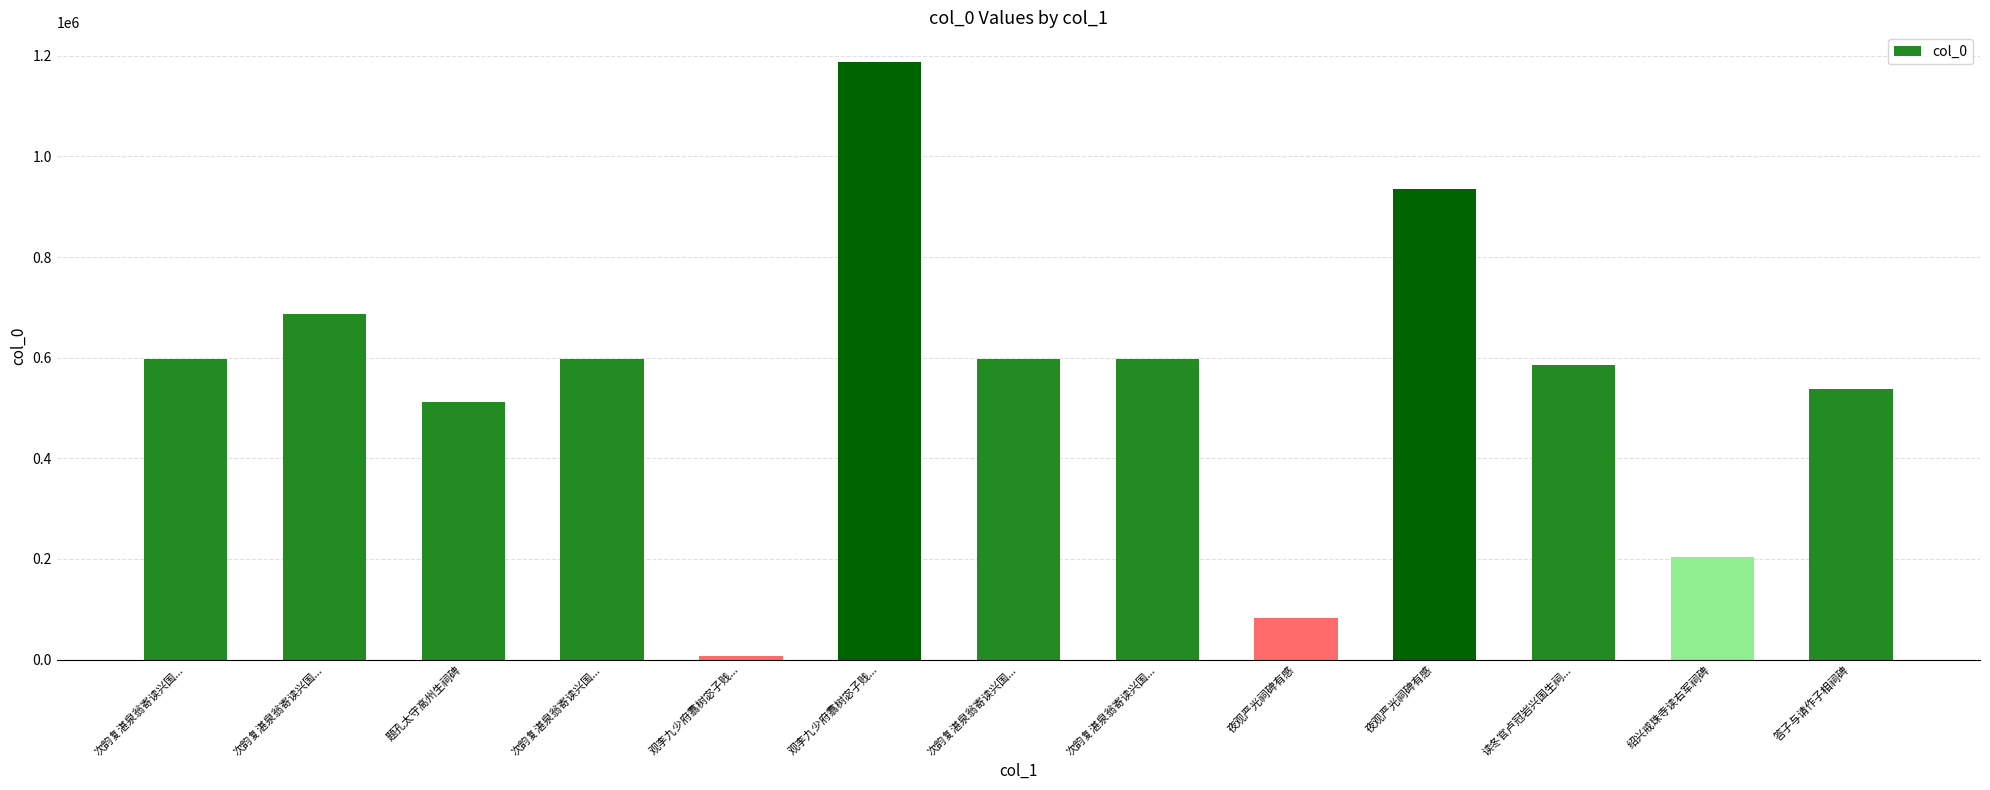

Reading left to right, list all the values displayed in this chart.

次韵复湛泉翁寄读兴国...=596435	次韵复湛泉翁寄读兴国...=685884	题孔太守高州生祠碑=512630	次韵复湛泉翁寄读兴国...=596434	观李九少府翥树宓子贱...=7022	观李九少府翥树宓子贱...=1187114	次韵复湛泉翁寄读兴国...=596437	次韵复湛泉翁寄读兴国...=596436	夜观严光祠碑有感=83075	夜观严光祠碑有感=936002	读冬官卢冠岩兴国生祠...=585847	绍兴戒珠寺读右军祠碑=204039	答子与请作子相祠碑=538063